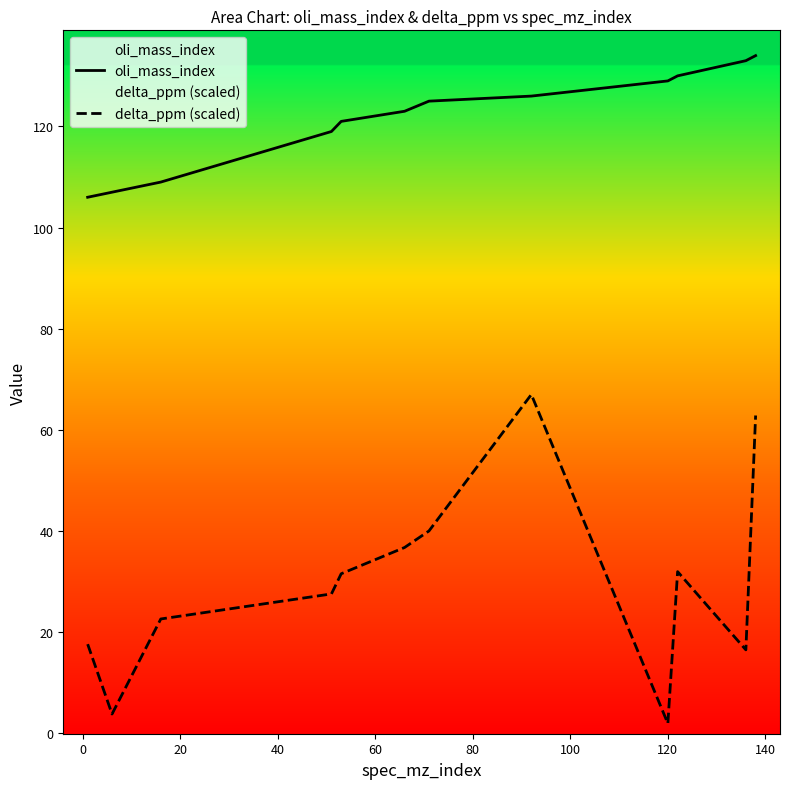

Reading right to left, transcribe all the data shown in this chart.

oli_mass_index: 134.0	133.0	130.0	129.0	126.0	125.0	123.0	121.0	119.0	109.0	107.0	106.0
delta_ppm (scaled): 62.9	16.5	32.0	2.0	67.0	40.0	36.8	31.6	27.6	22.6	3.8	17.6